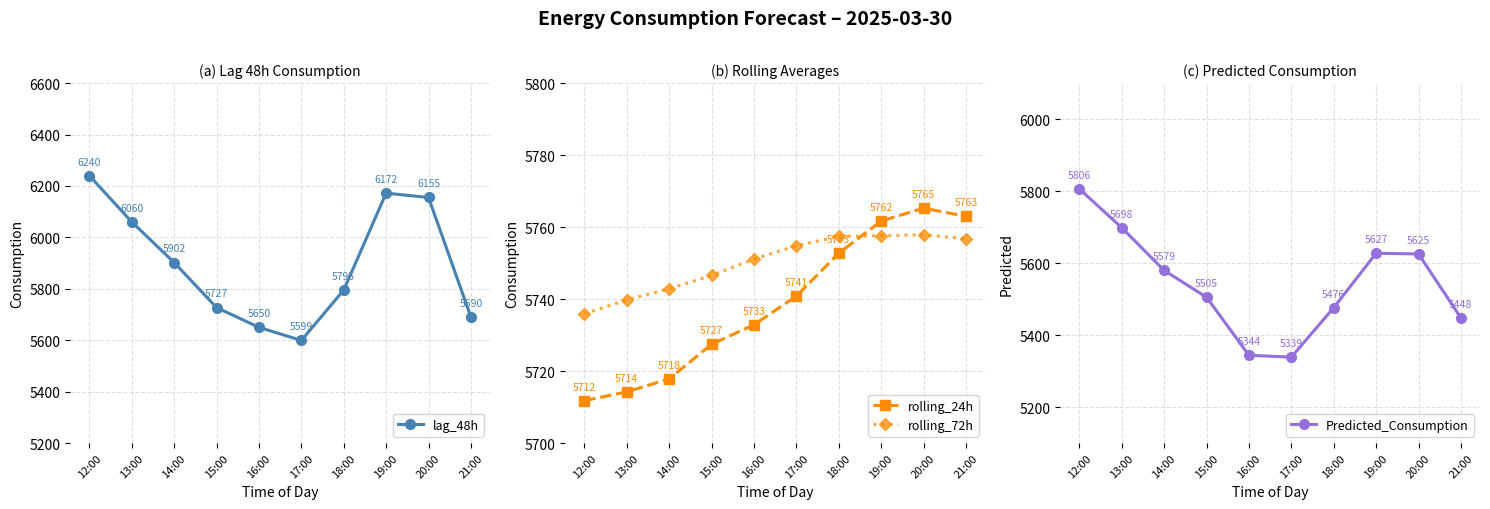

True or false: rolling_72h and Predicted_Consumption intersect in this chart.

True